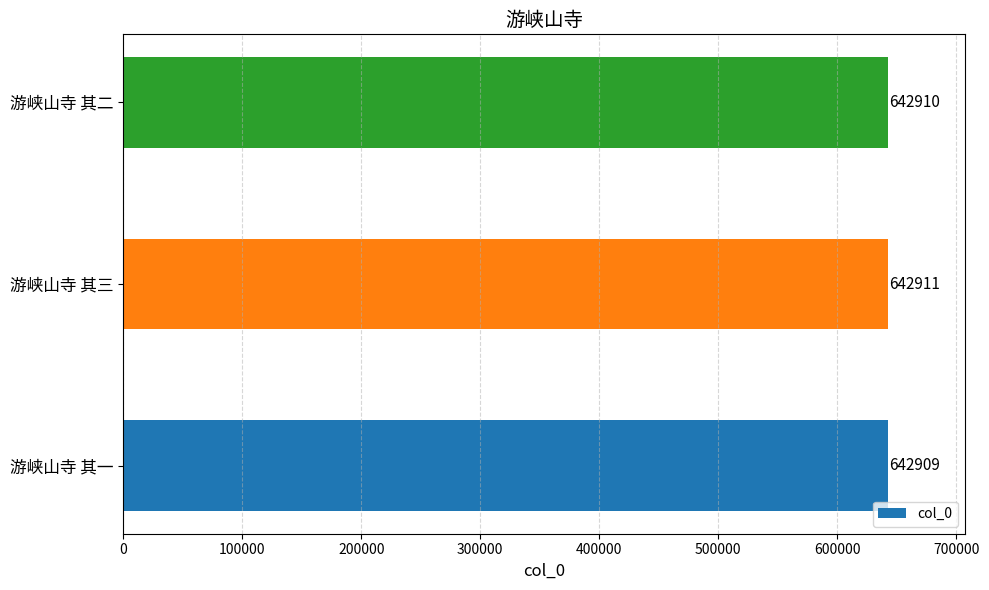

Which label corresponds to the largest value in the chart?

游峡山寺 其三